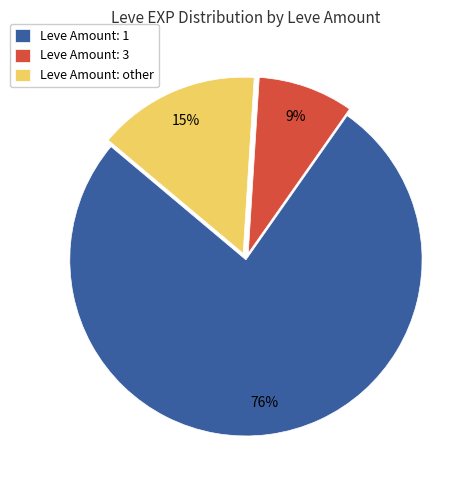

The Leve Amount: 3 slice represents 16% of the pie. True or false?

False